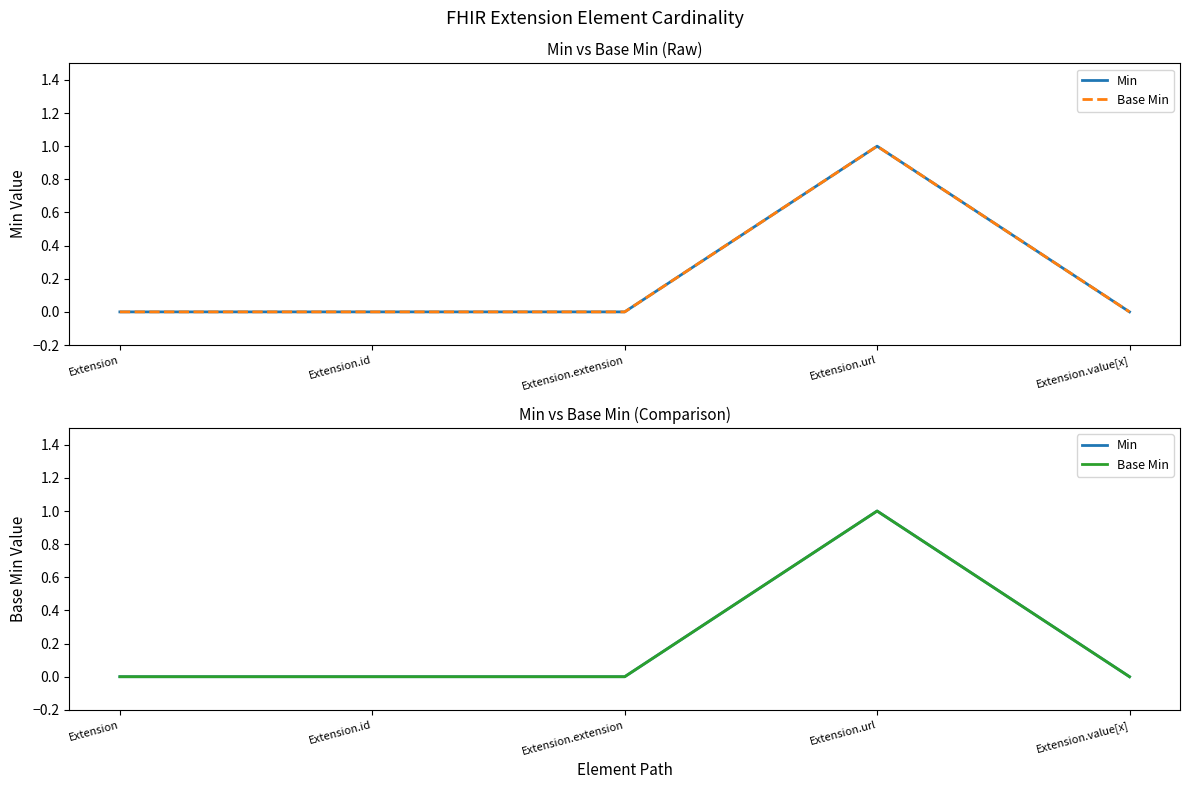

True or false: Min and Base Min intersect in this chart.

False